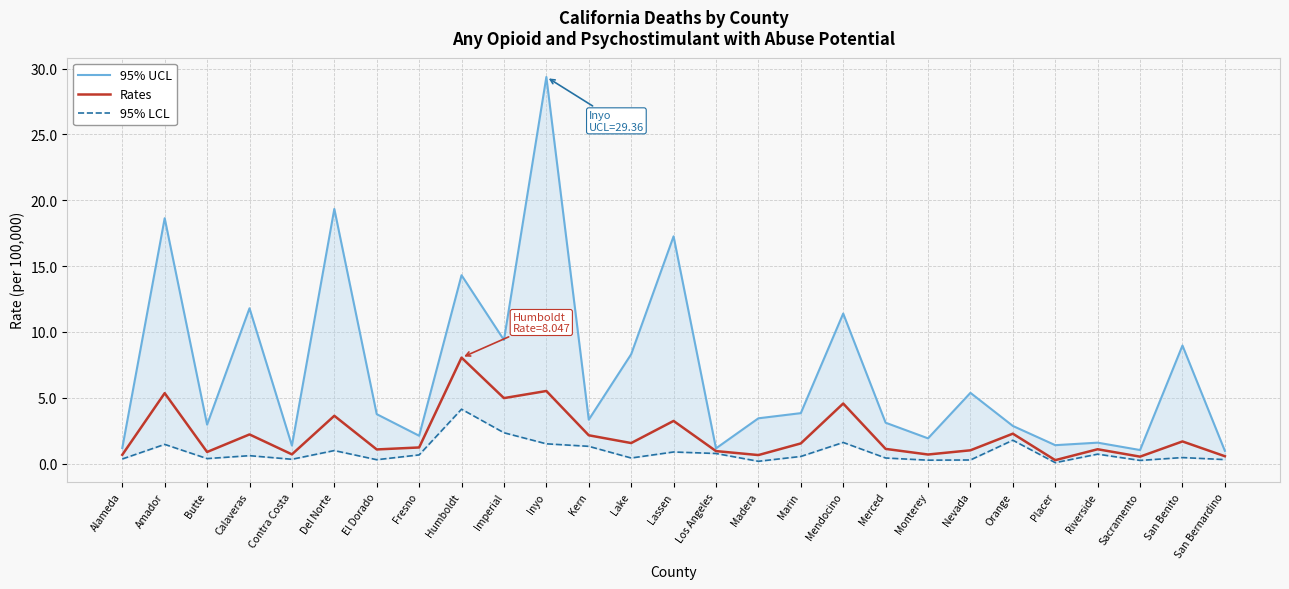

Which series has the largest total across all categories?

95% UCL